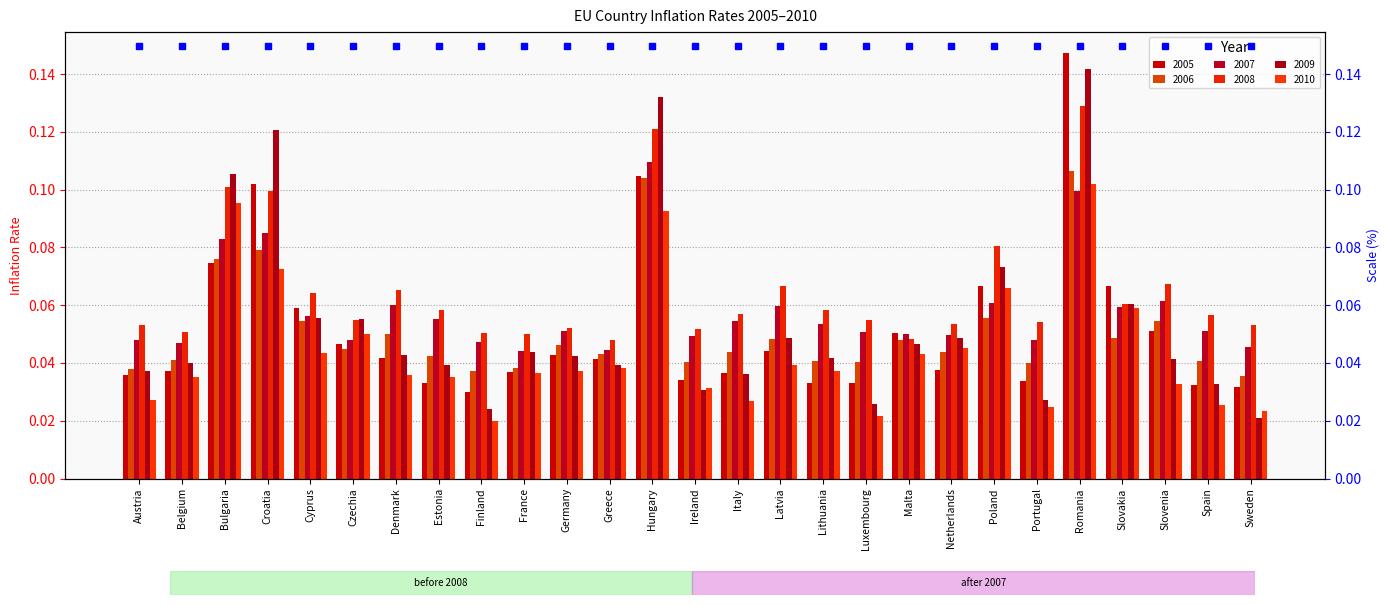

Is the value of 2007 at Spain greater than the value of 2010 at Slovenia?

Yes